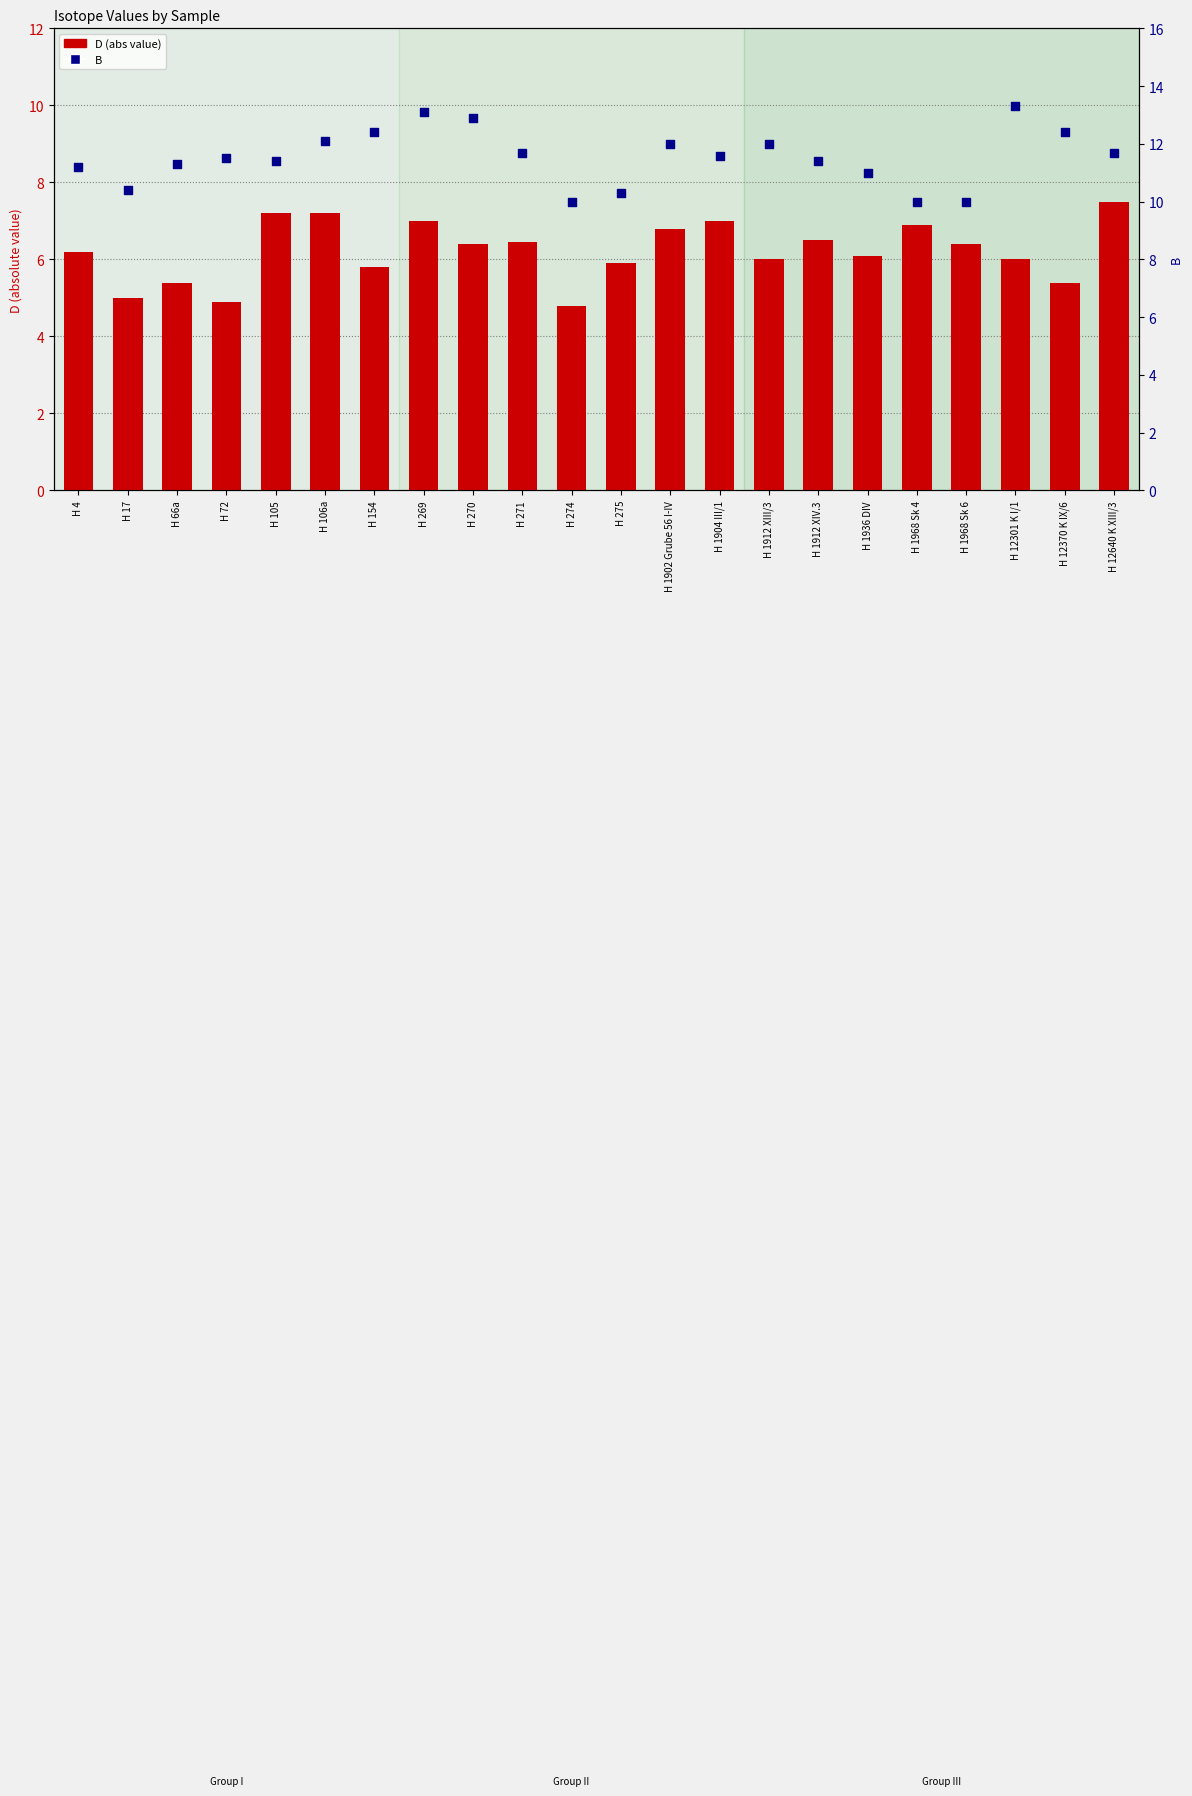

At which category is the sum across all series the highest?

H 269